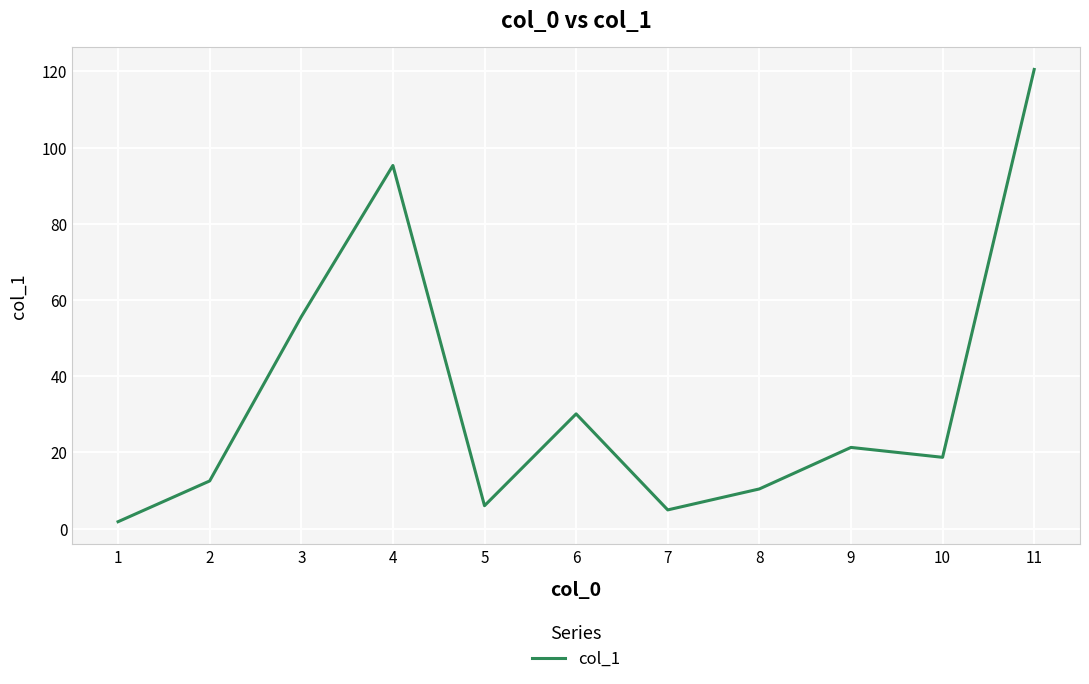

What is the maximum value shown in the chart?

120.5